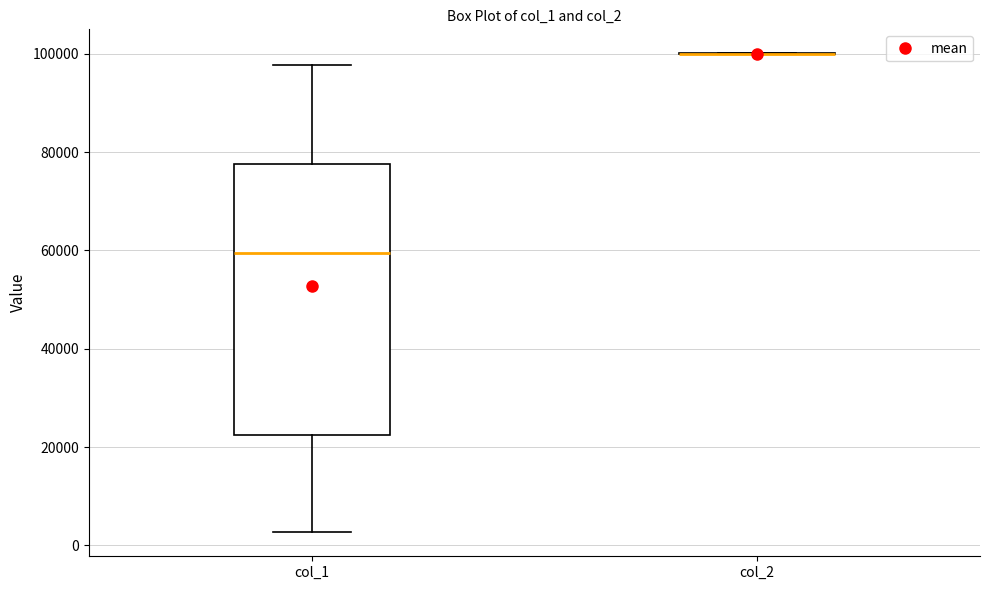

Comparing the boxes themselves (not the whiskers), which one is the tallest?

col_1